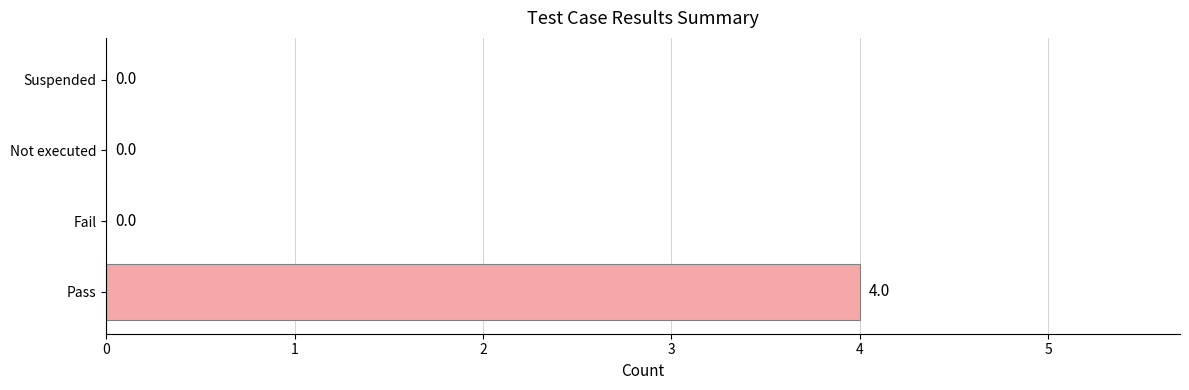

How many values are between 0 and 4?

4